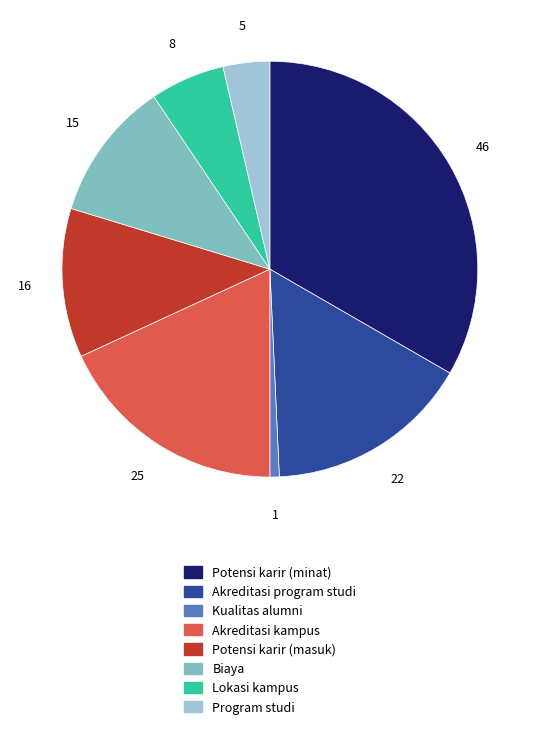

How many segments does this pie chart have?

8